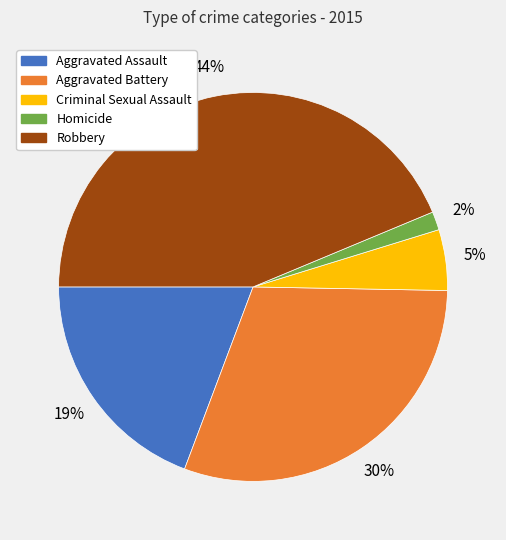

Combined, do Aggravated Battery and Homicide account for over 50%?

No